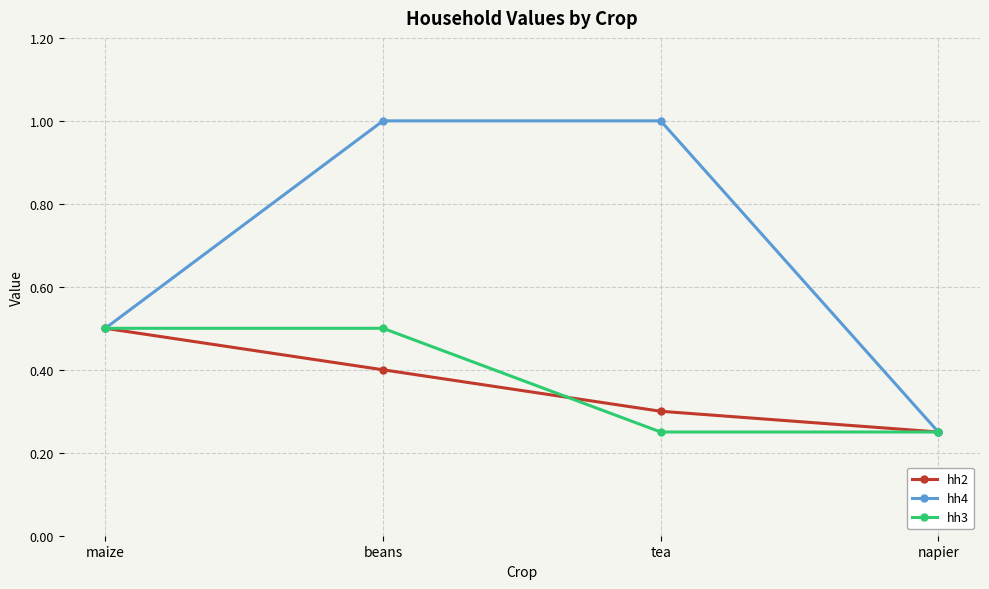

True or false: hh3 has more than 2 points higher than both neighbors.

False